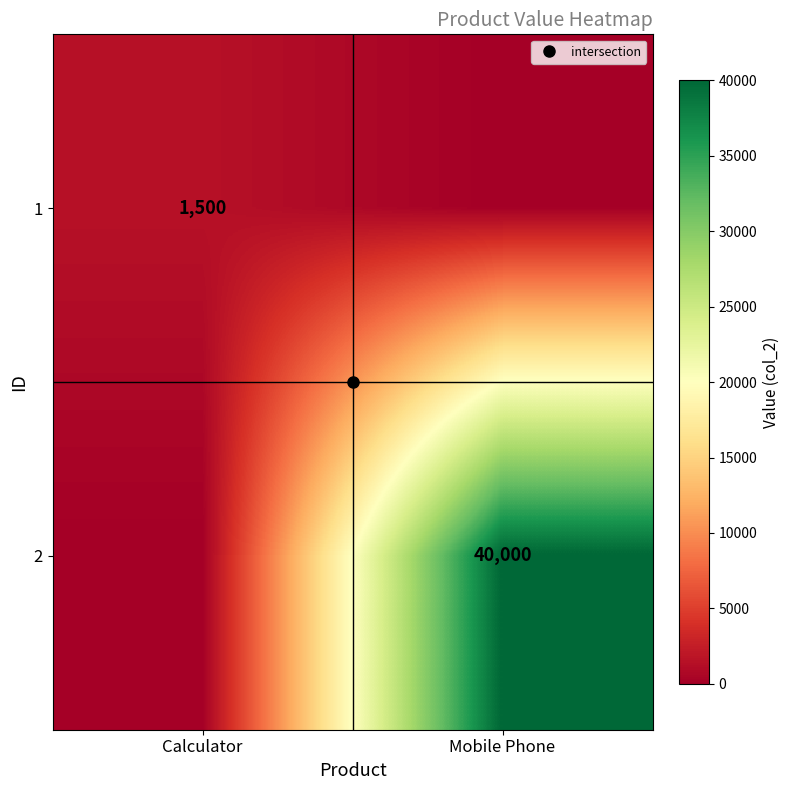

What is the difference between the 2 values at Mobile Phone and Calculator?

40000